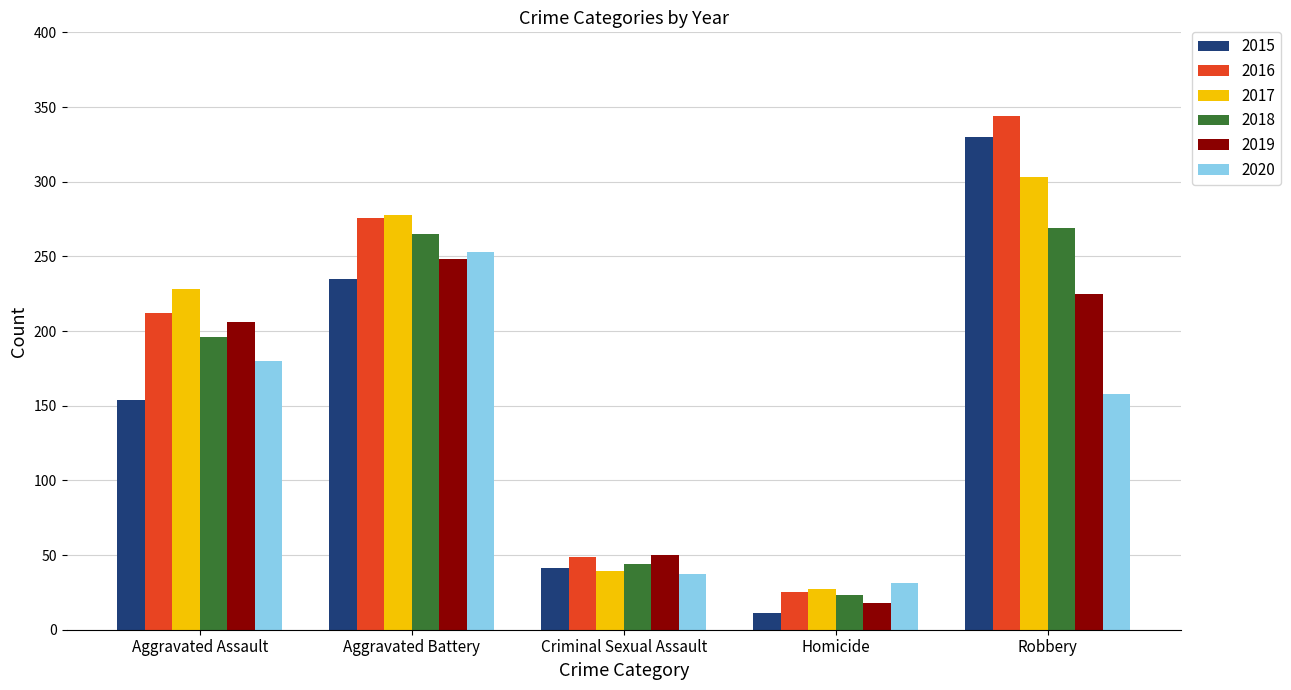

At how many categories does at least one series exceed 268?

2